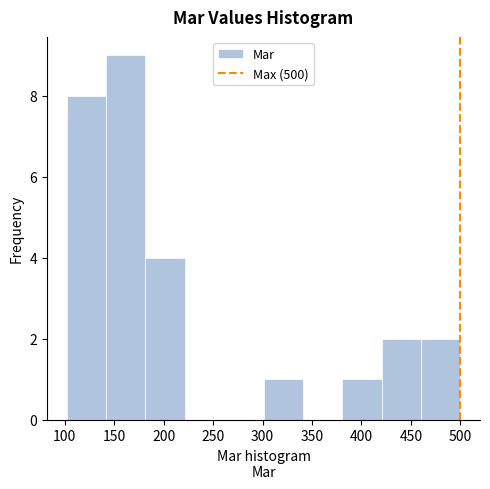

Reading left to right, list every bar in this chart as the range it spans on the x-axis followed by its height. Neither the bar edges nor the heights are printed on the chart, so give them approximately, as read against the axes.

100 to 140: 8
140 to 180: 9
180 to 220: 4
220 to 260: 0
260 to 300: 0
300 to 340: 1
340 to 380: 0
380 to 420: 1
420 to 460: 2
460 to 500: 2